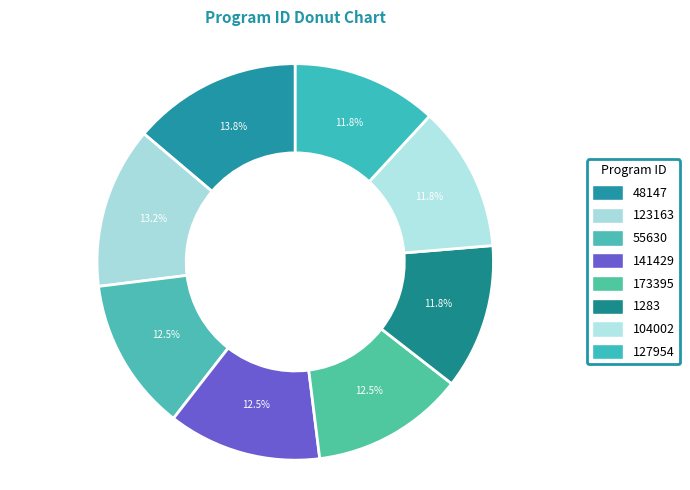

What percentage do 173395 and 123163 together represent?

25.7%